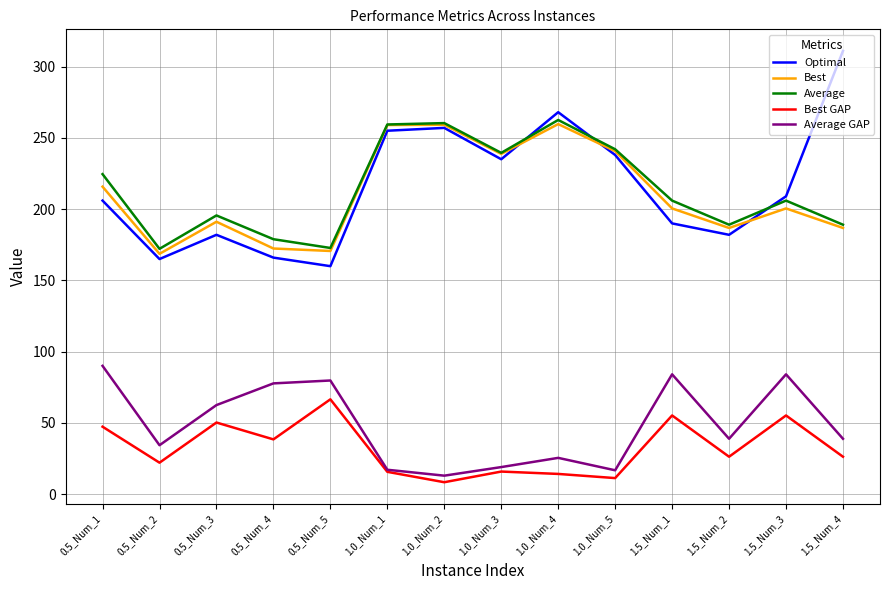

What is the difference between the maximum and second lowest values in the Average GAP series?

73.2